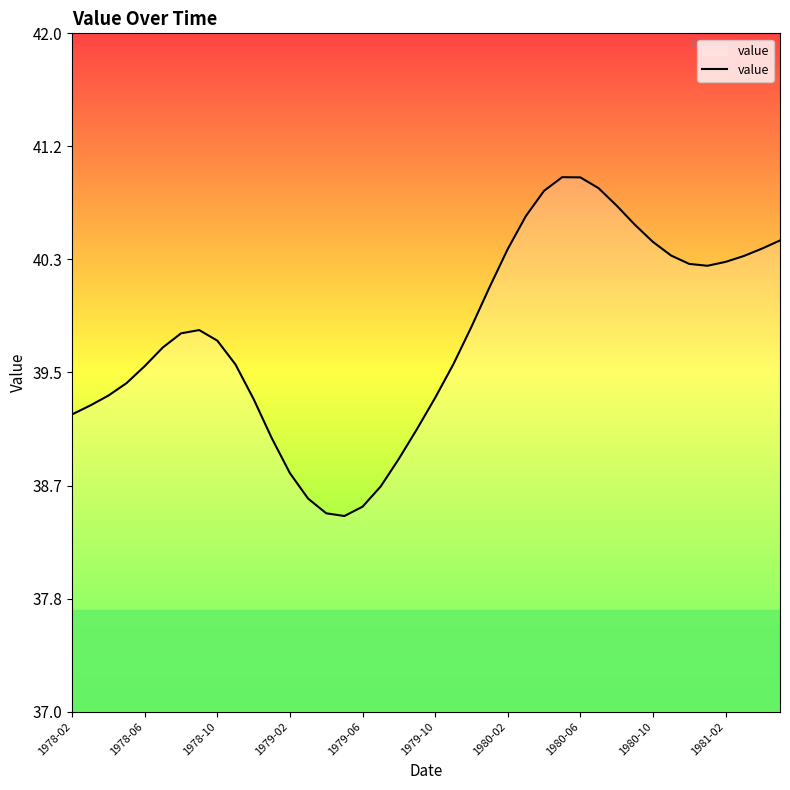

What is the difference between the maximum and minimum values?

2.5